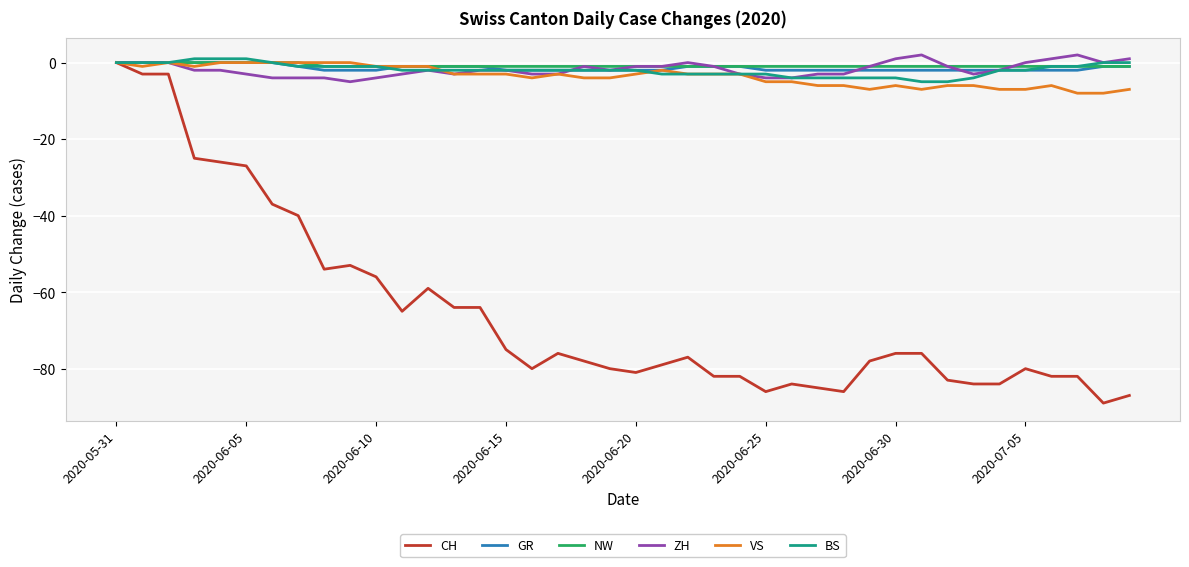

Which series has the largest range (max minus min)?

CH